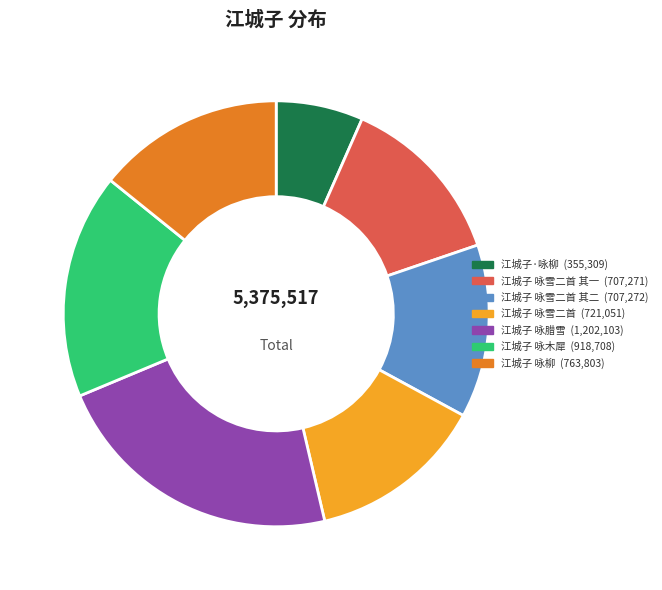

Does any single category account for the majority?

No